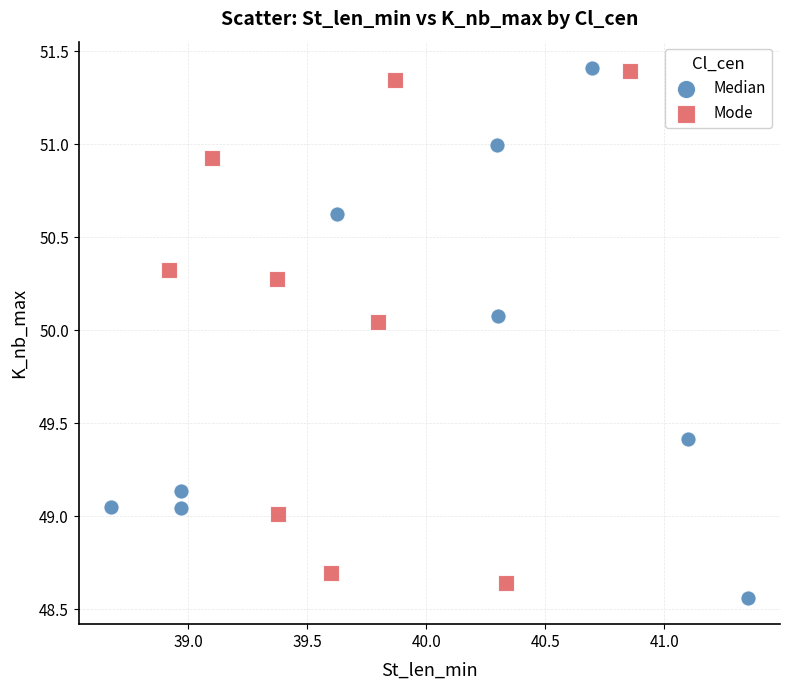

Which series has the largest Y range (max minus min)?

Median